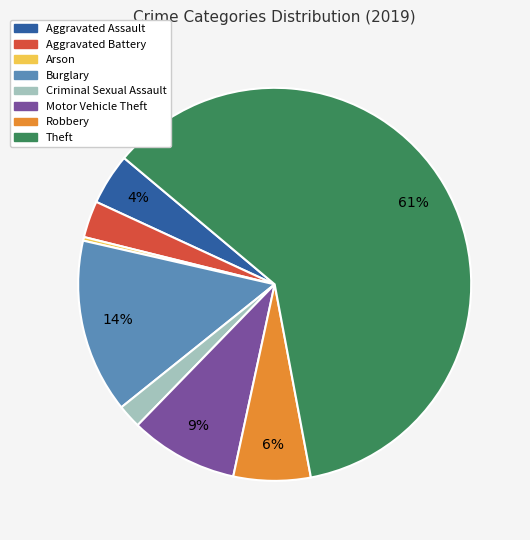

How many segments does this pie chart have?

8